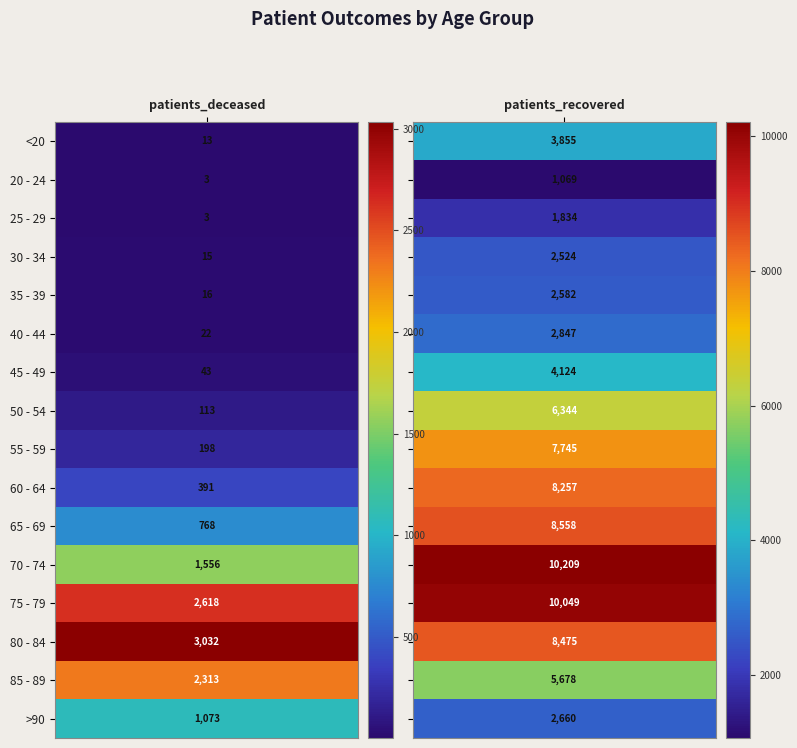

The 65 - 69 series shows 4112 at 1. True or false?

False